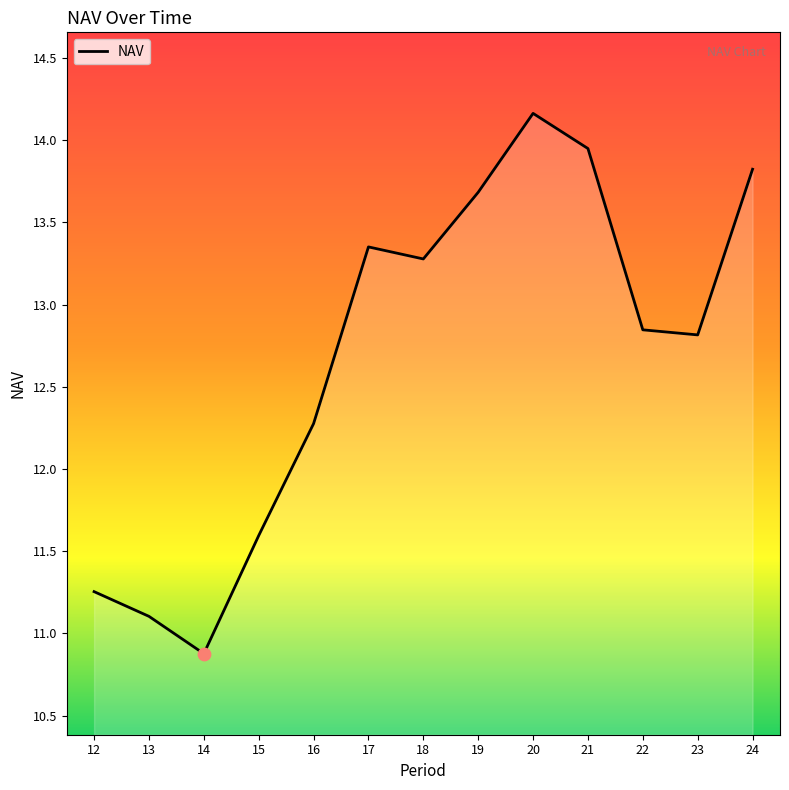

What is the ratio of the value at 18 to the value at 17?

1.0